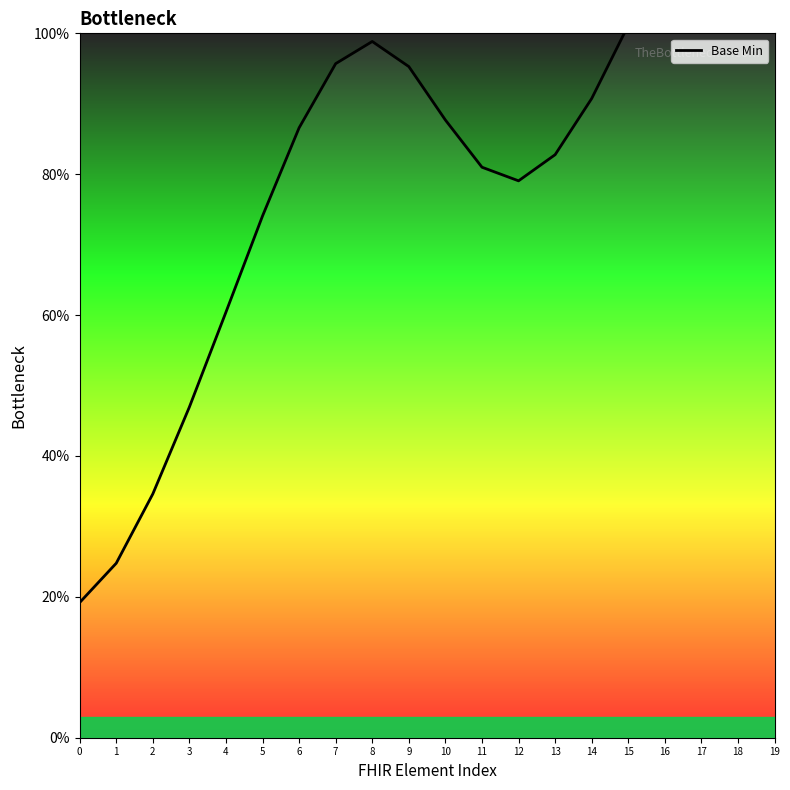

True or false: the data shows 131.7 at 13.

False